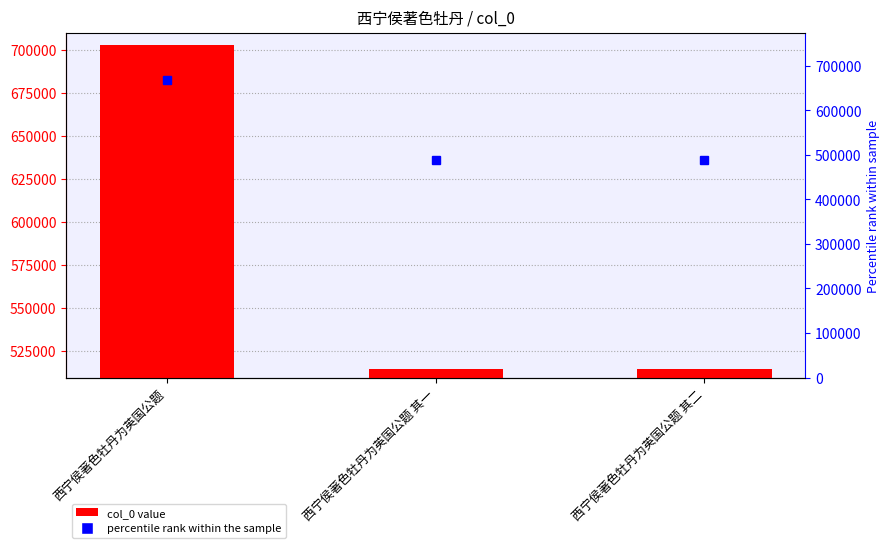

What is the minimum value shown in the chart?

514485